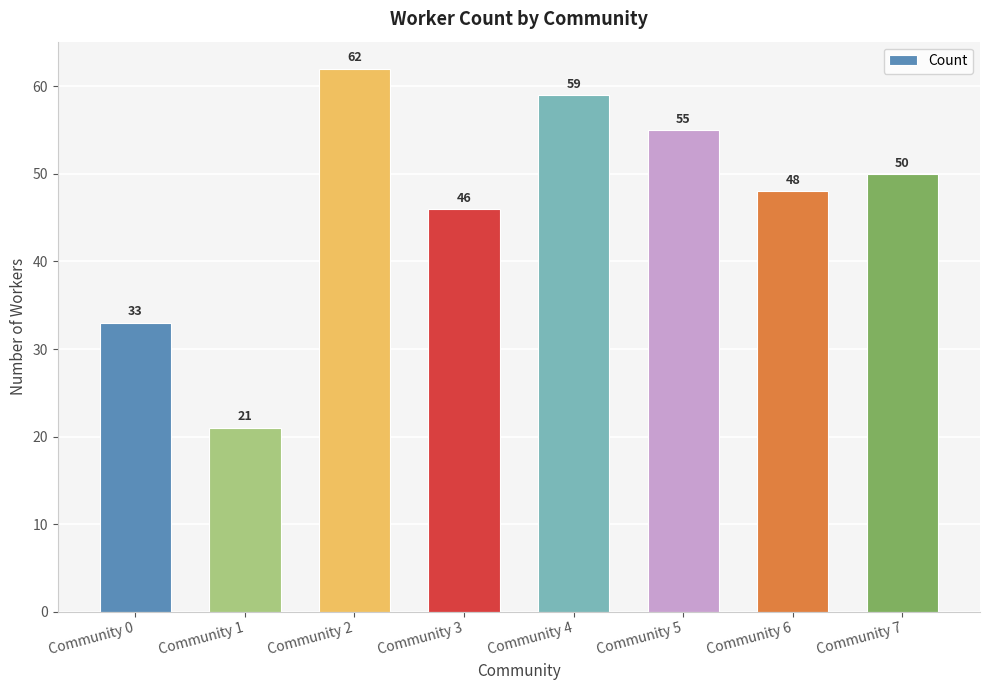

How many bars are there in total?

8